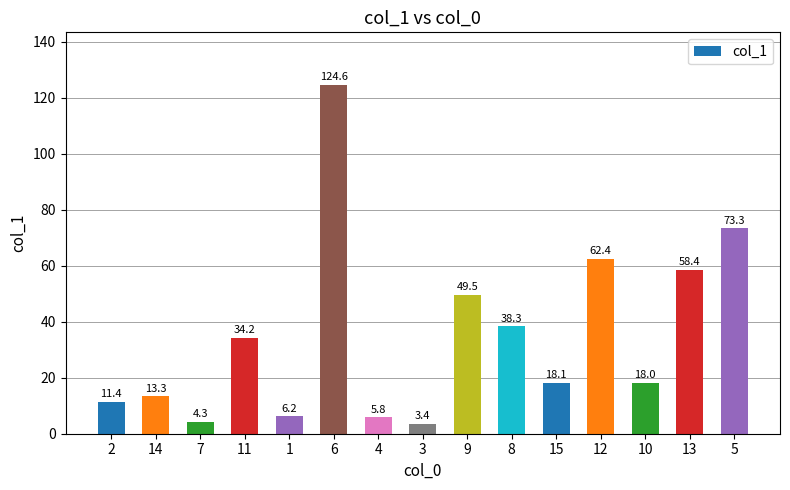

List the labels in order of value, smallest first.

3, 7, 4, 1, 2, 14, 10, 15, 11, 8, 9, 13, 12, 5, 6